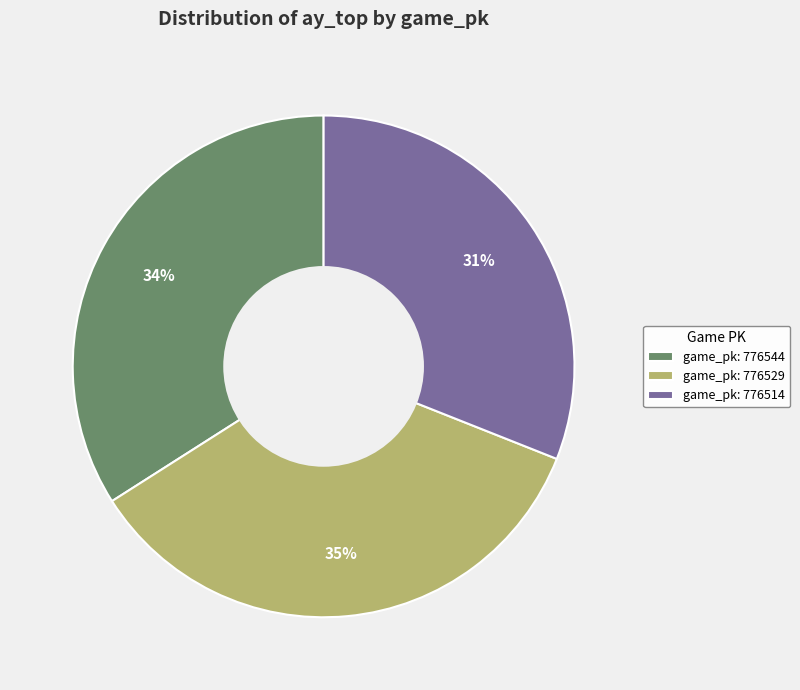

To the nearest percent, what is the difference between the largest and smallest slice percentages?

4%